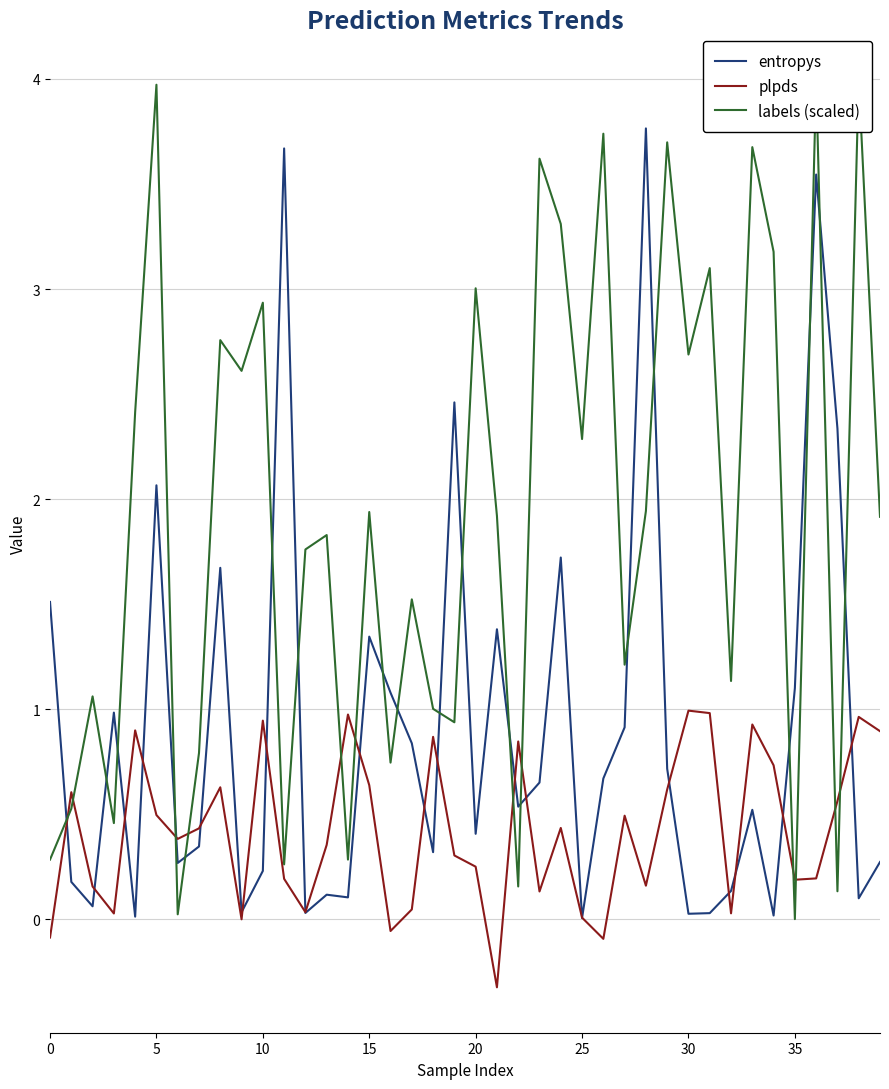

Which series has the largest total across all categories?

labels (scaled)